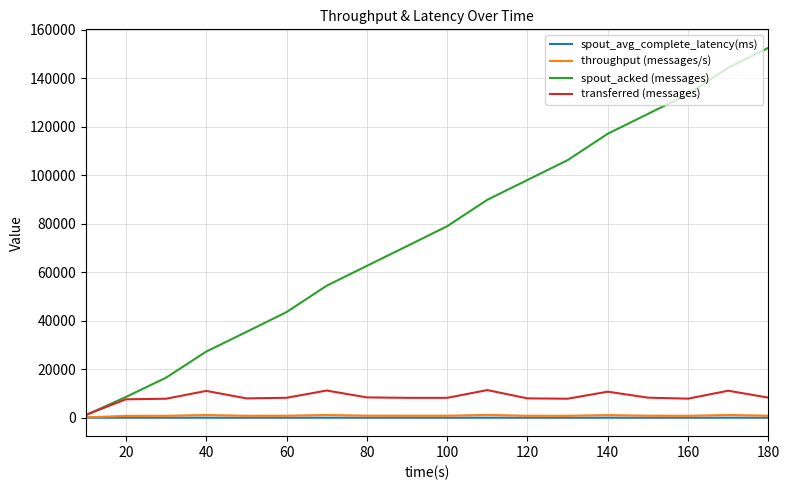

What is the maximum value for transferred (messages)?

11380.0